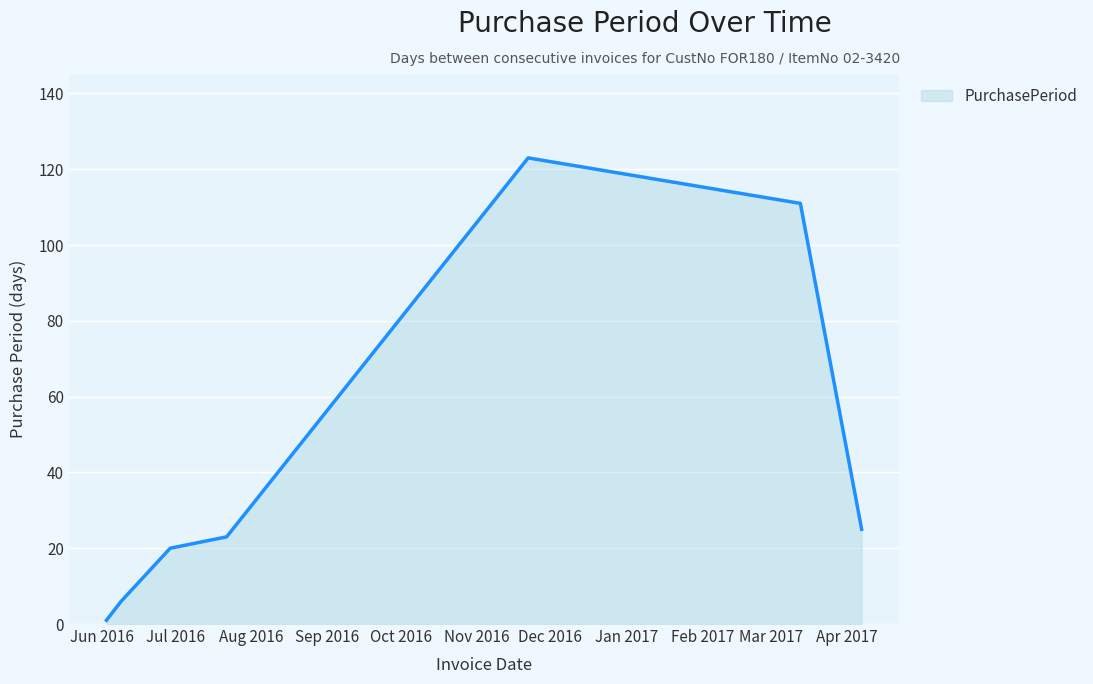

True or false: the data has more than 1 interior local peaks.

False